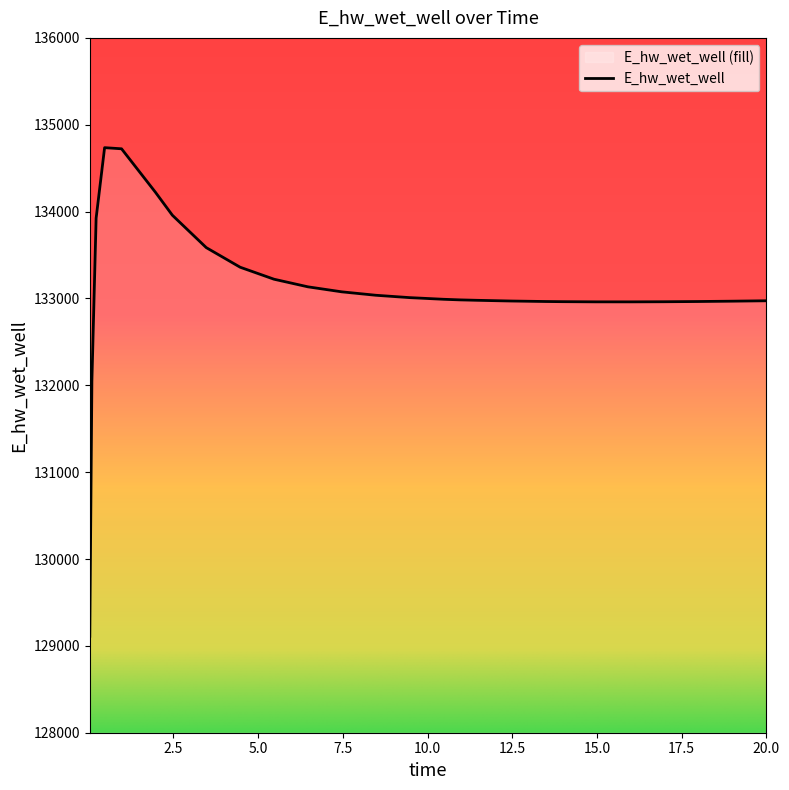

What is the difference between the values at 10.96875 and 0.09375?

937.6